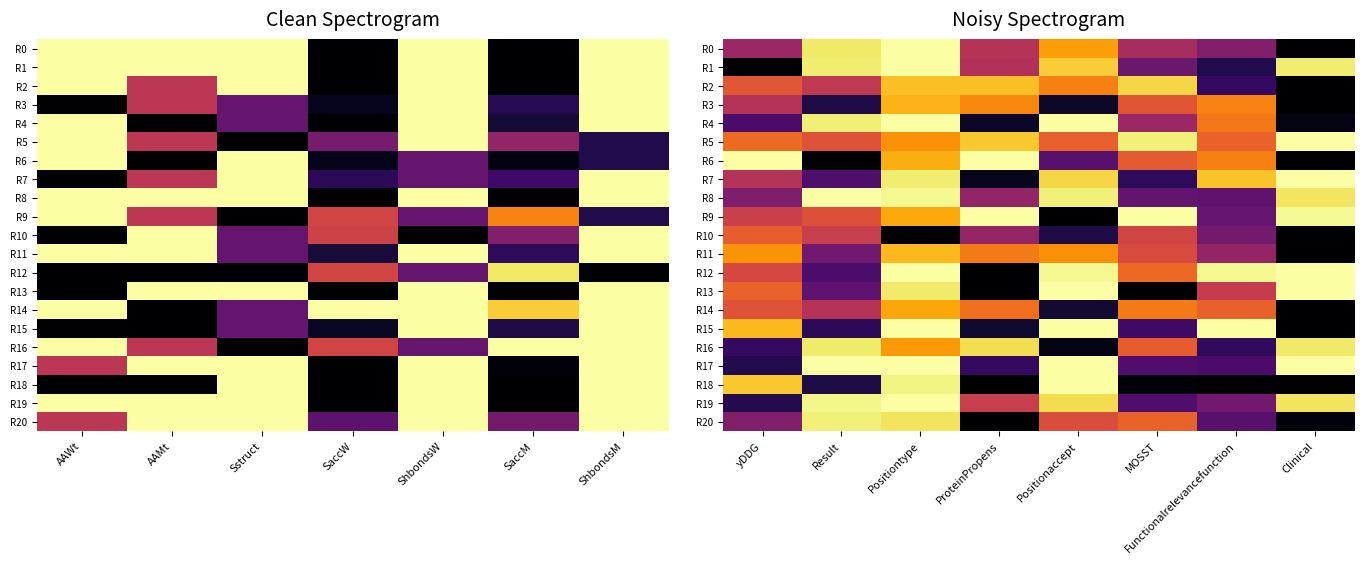

Rank the series by their maximum value, from highest to lowest.

R0, R1, R4, R5, R6, R7, R8, R9, R12, R13, R15, R17, R18, R19, R20, R16, R2, R11, R3, R14, R10